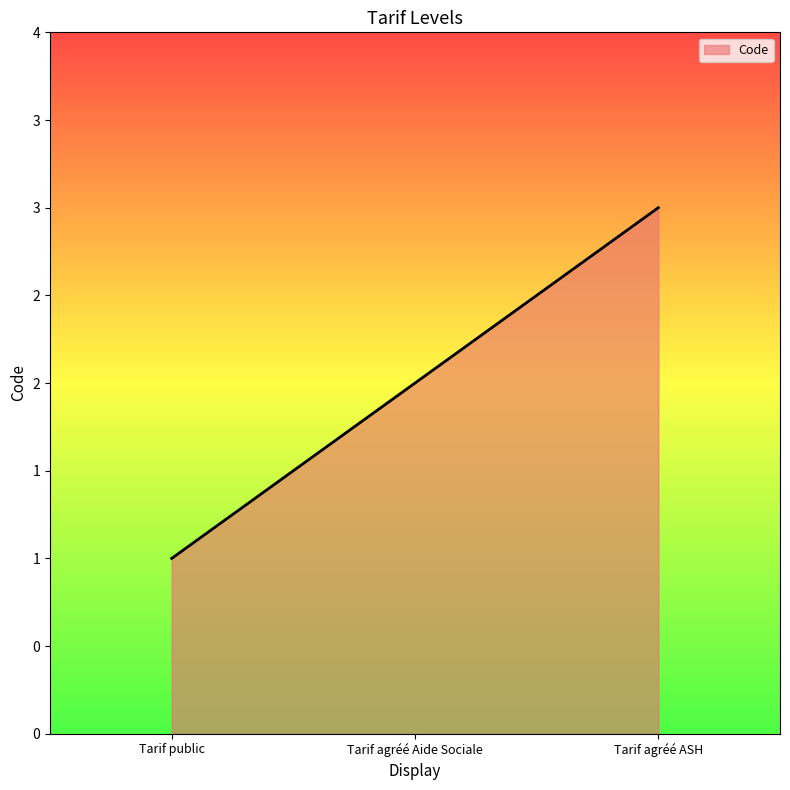

What is the value of the 2nd point from the left?

2